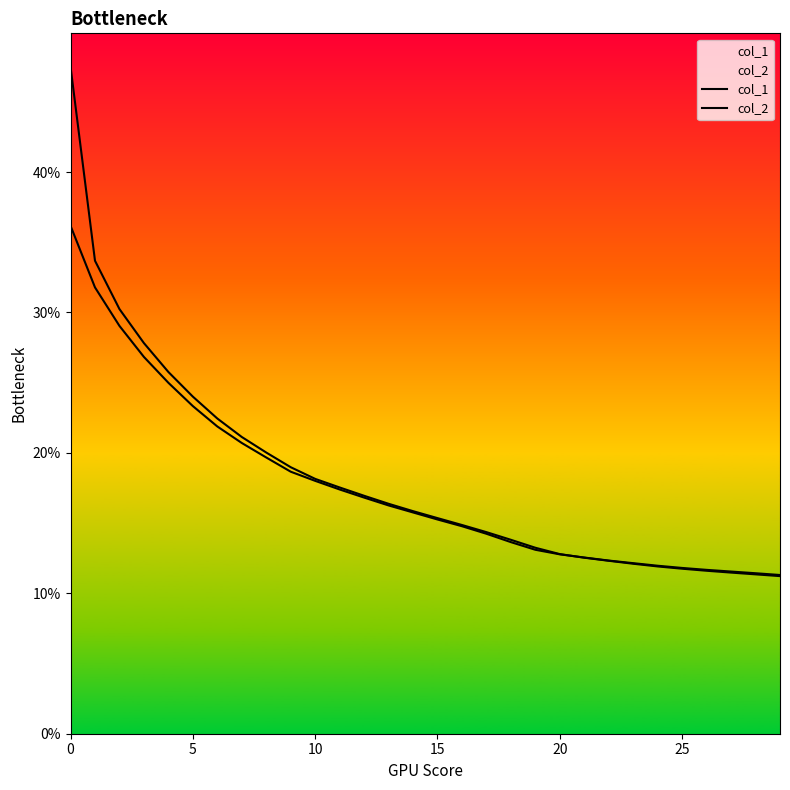

What are all the series names shown in the legend?

col_1, col_2